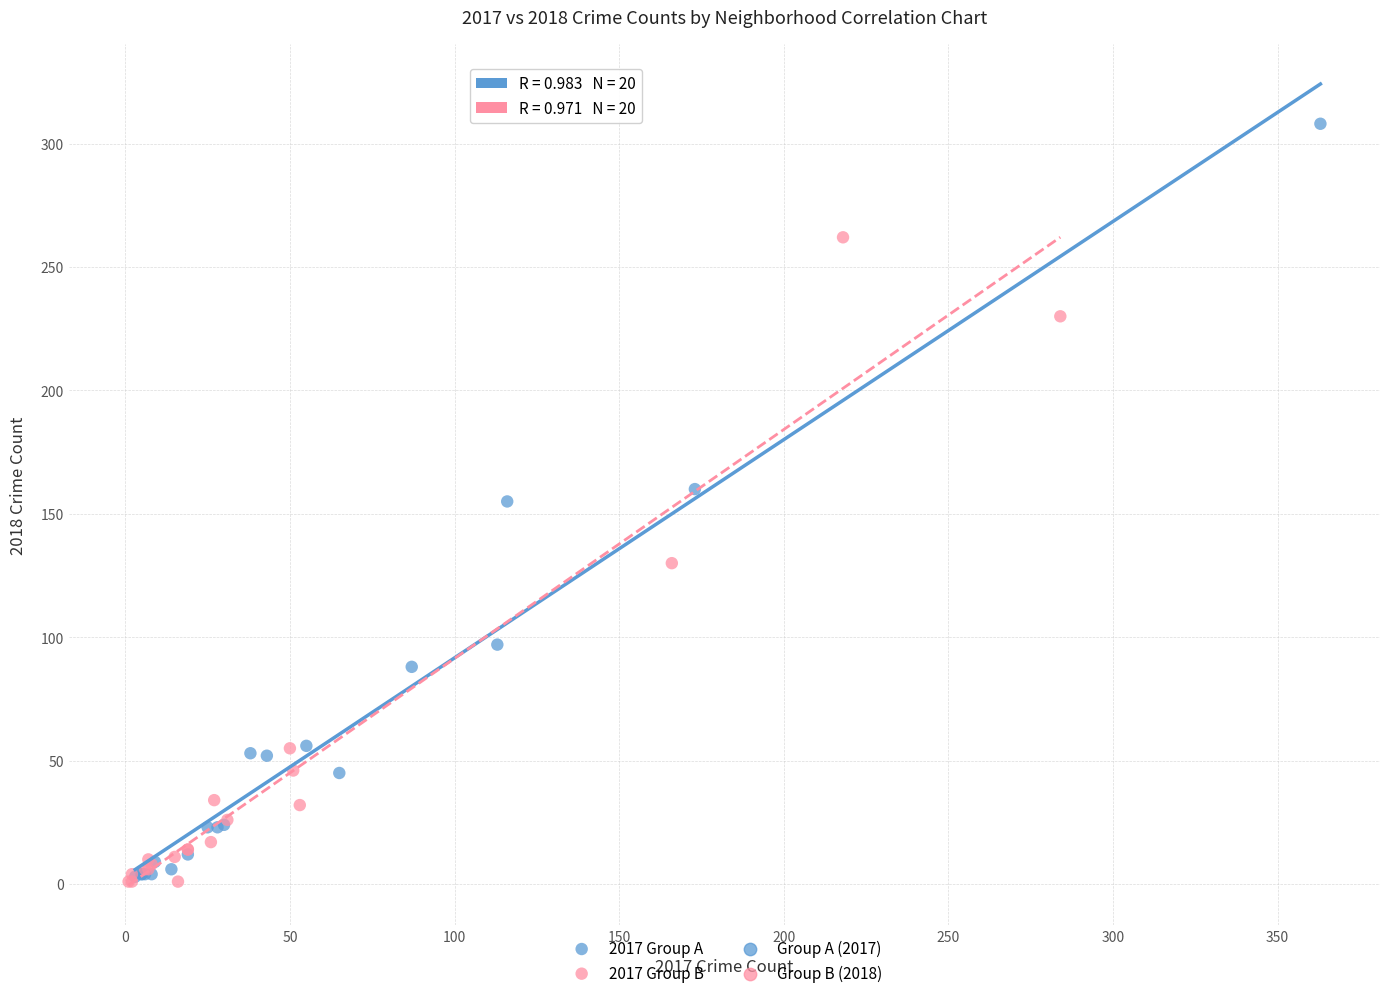

Which series contains the highest Y value?

2017 Group A